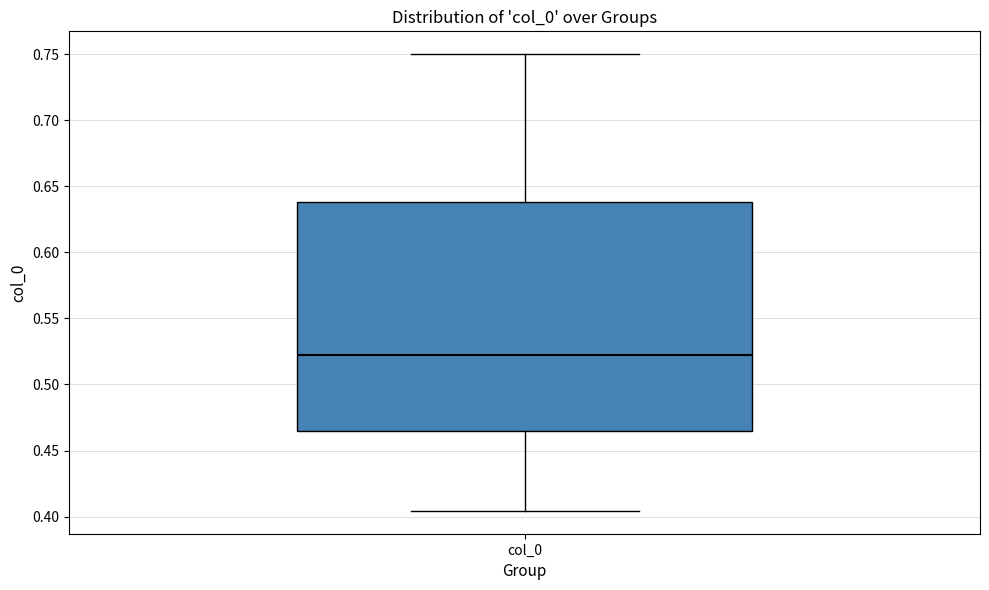

Transcribe this box plot: give where the median line is, the range the box spans, and where the two whiskers end, as read against the y-axis. The values are not printed on the chart, so give them approximately, as read against the axis.

median 0.520, box 0.465 to 0.640, whiskers 0.405 to 0.750